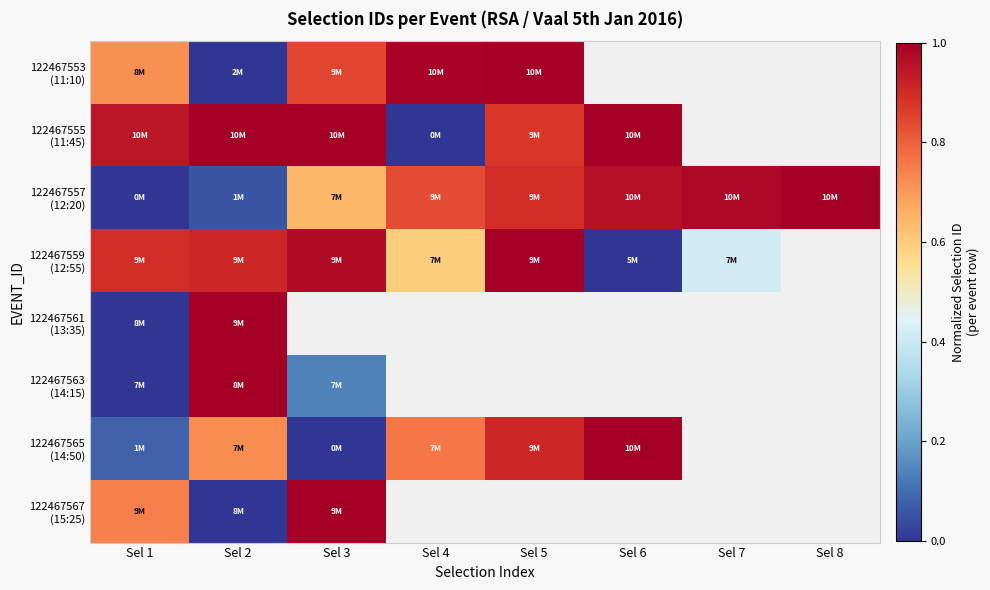

Which category has the highest value in the 122467557 (12:20) series?

Sel 8